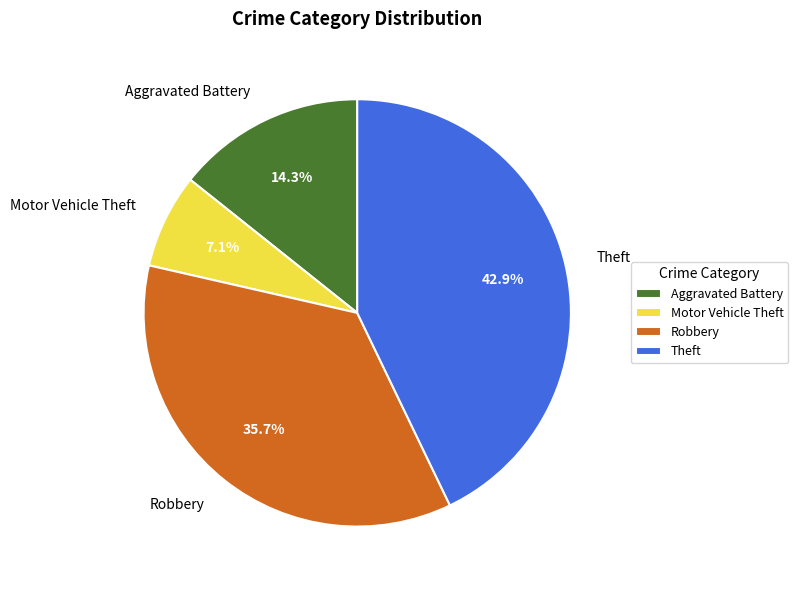

What portion of the pie excludes Theft?

57.1%